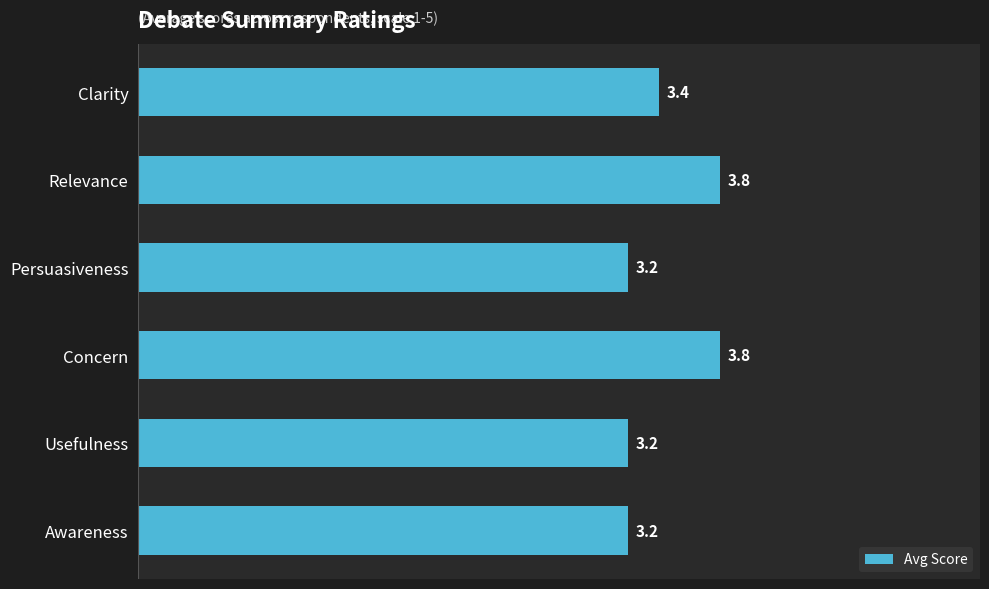

What is the difference between the maximum and minimum values?

0.6